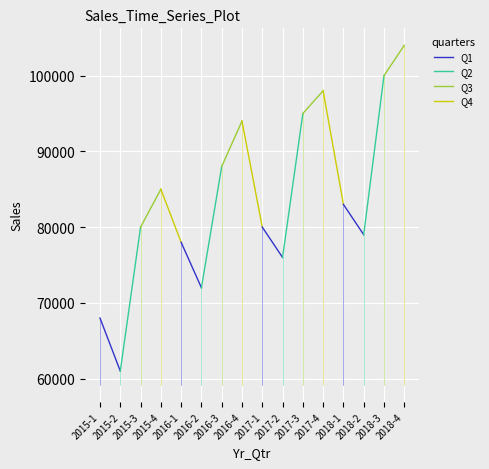

The Q2 series shows 99032 at 2015-1. True or false?

False